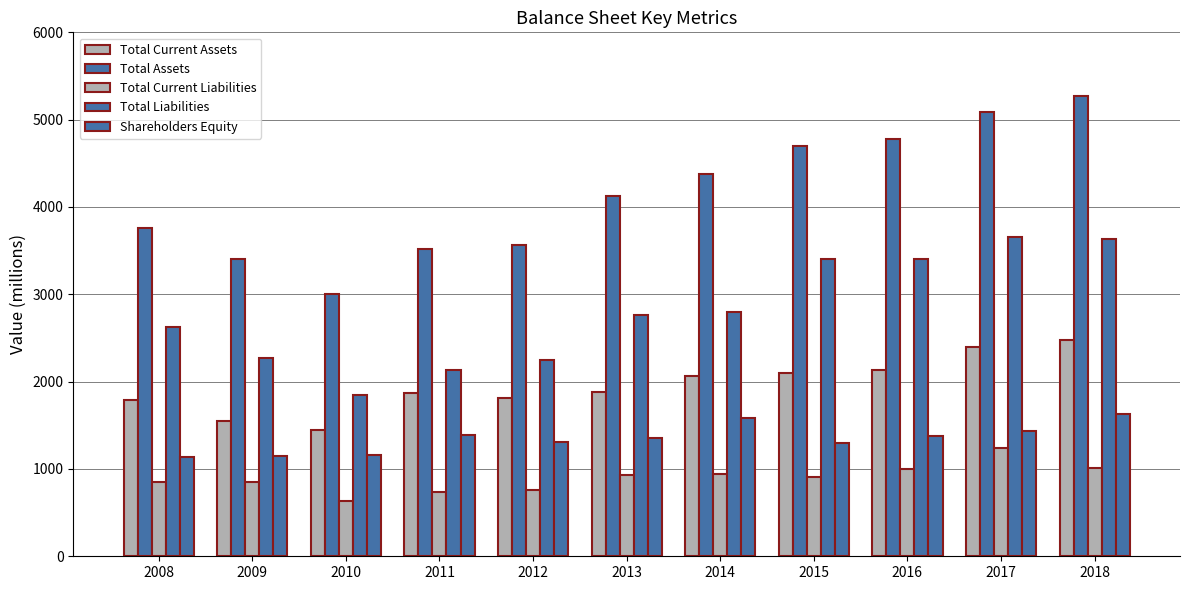

How many groups of bars are there?

11